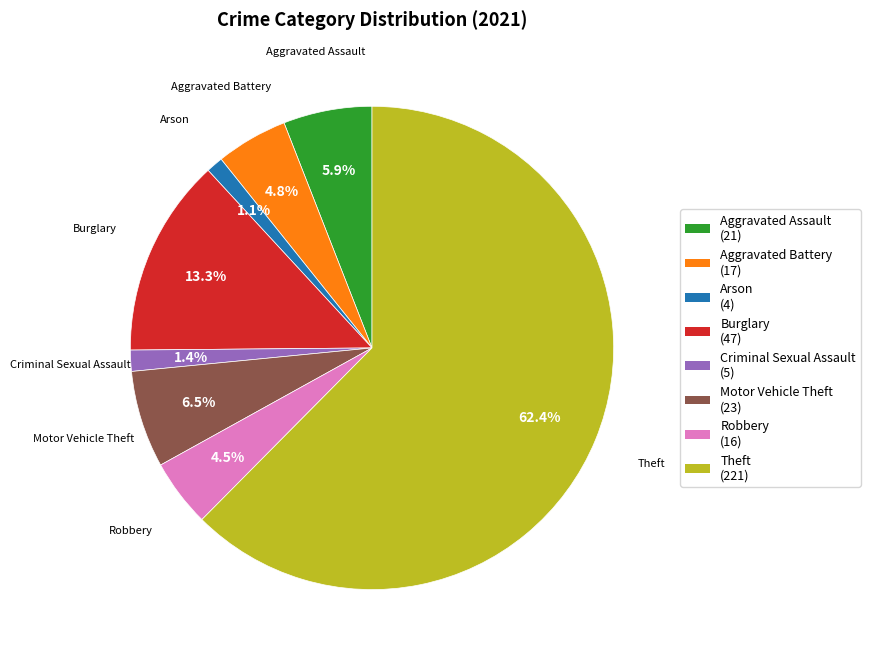

To the nearest percent, what is the difference between the largest and smallest slice percentages?

61%